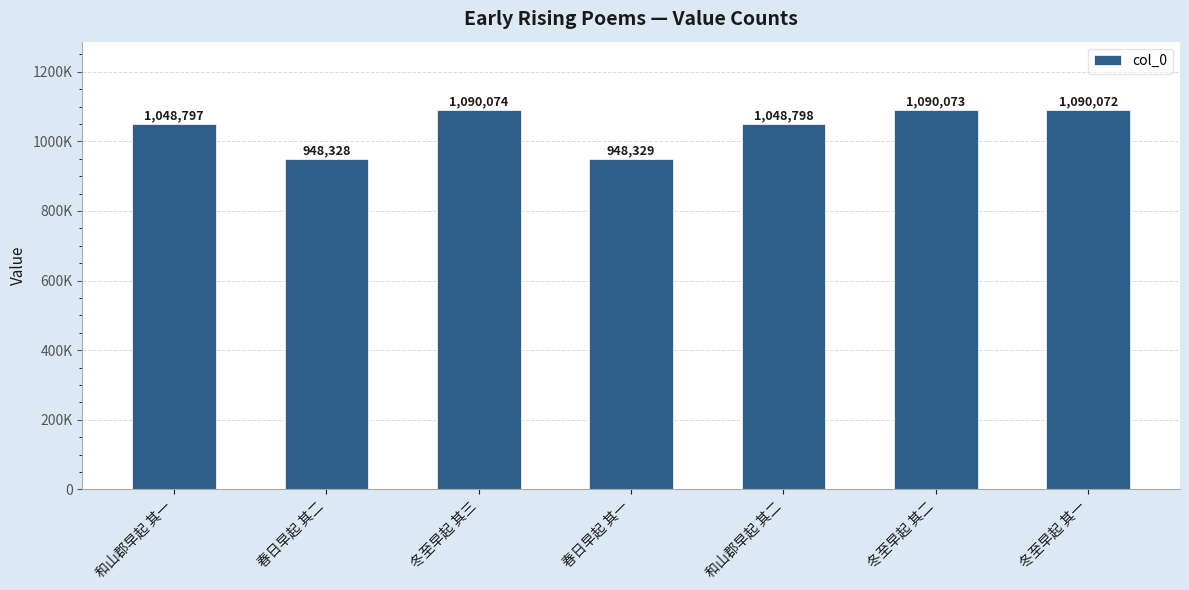

Does the chart contain any negative values?

No